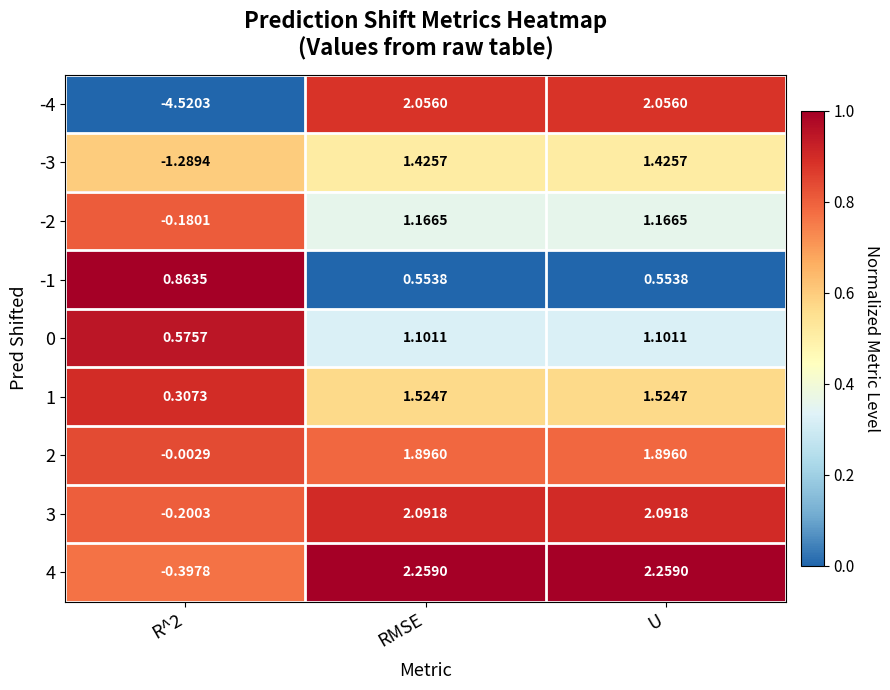

Is the value of 3 at U greater than the value of 2 at RMSE?

Yes